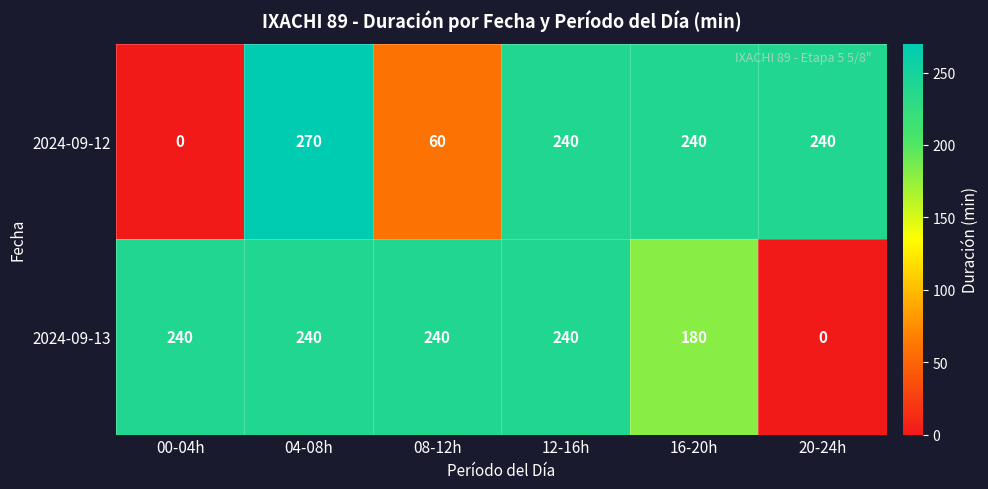

At which category does the chart reach its peak across all series?

04-08h